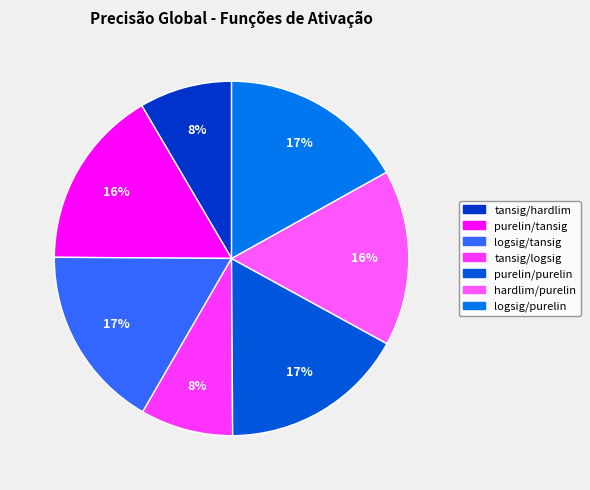

The tansig/logsig slice represents 18% of the pie. True or false?

False